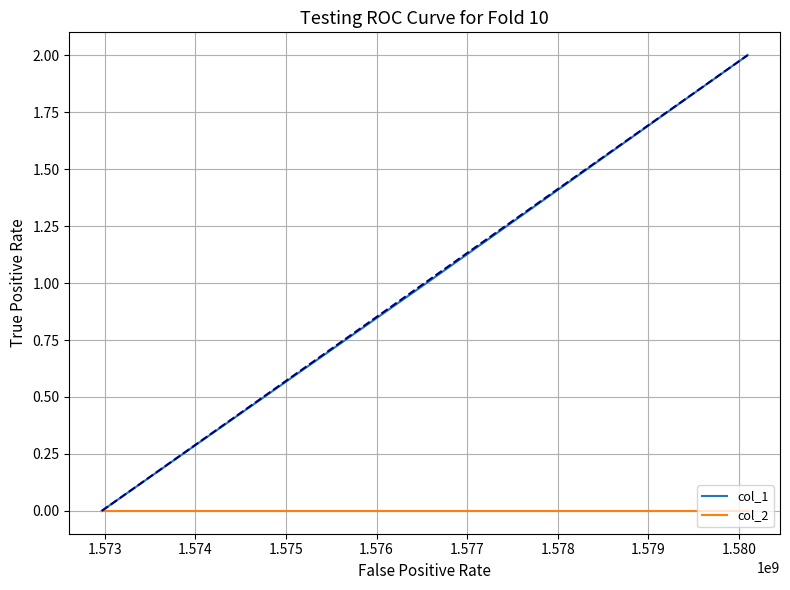

What is the difference between the second highest and minimum values in the col_1 series?

1